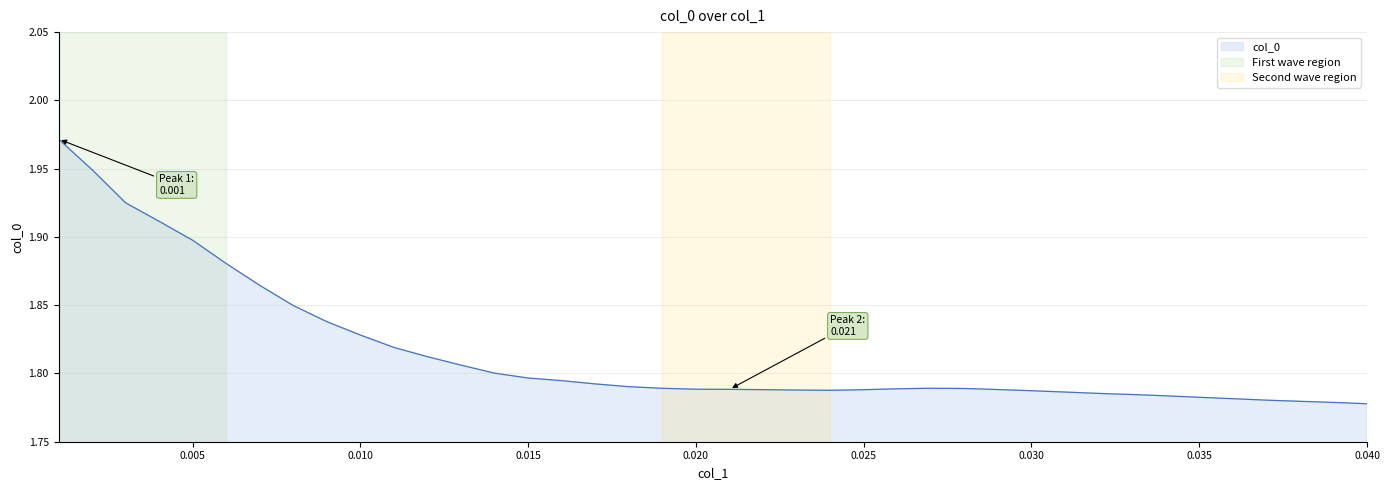

Does the chart display data point markers on the line(s)?

No